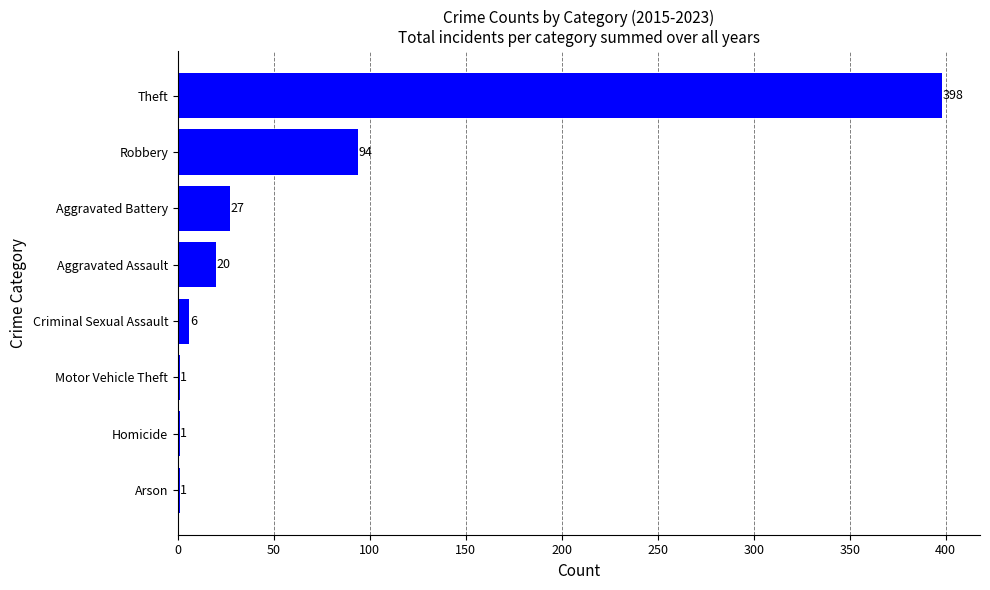

Where is the data nearest to the value 199?

Robbery